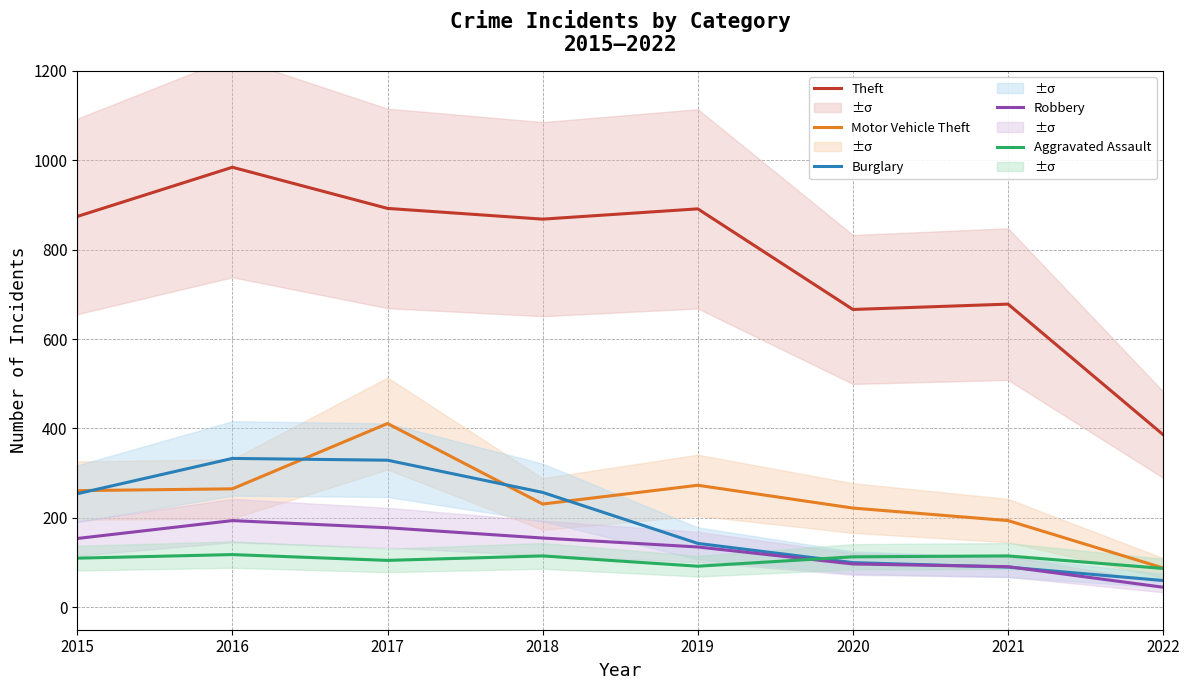

At 2015, list the series in order from smallest to largest.

Aggravated Assault, Robbery, Burglary, Motor Vehicle Theft, Theft